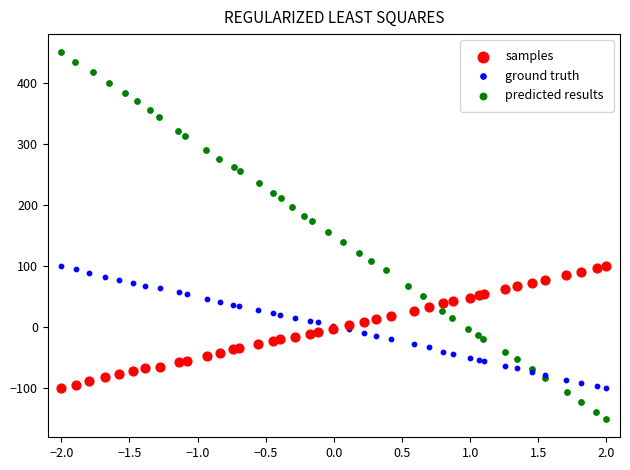

Which series contains the lowest Y value?

predicted results